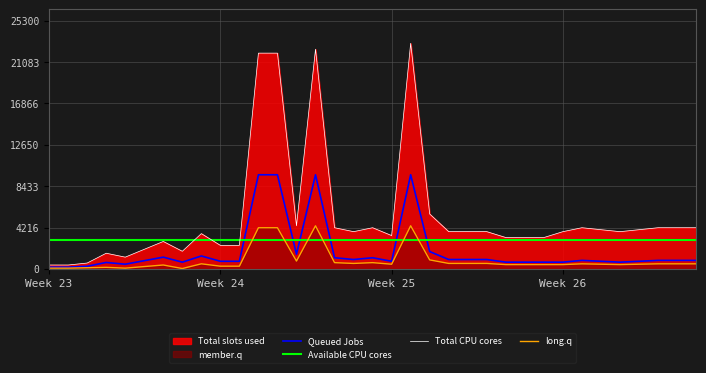

Where is Queued Jobs nearest to the value 4890?

20